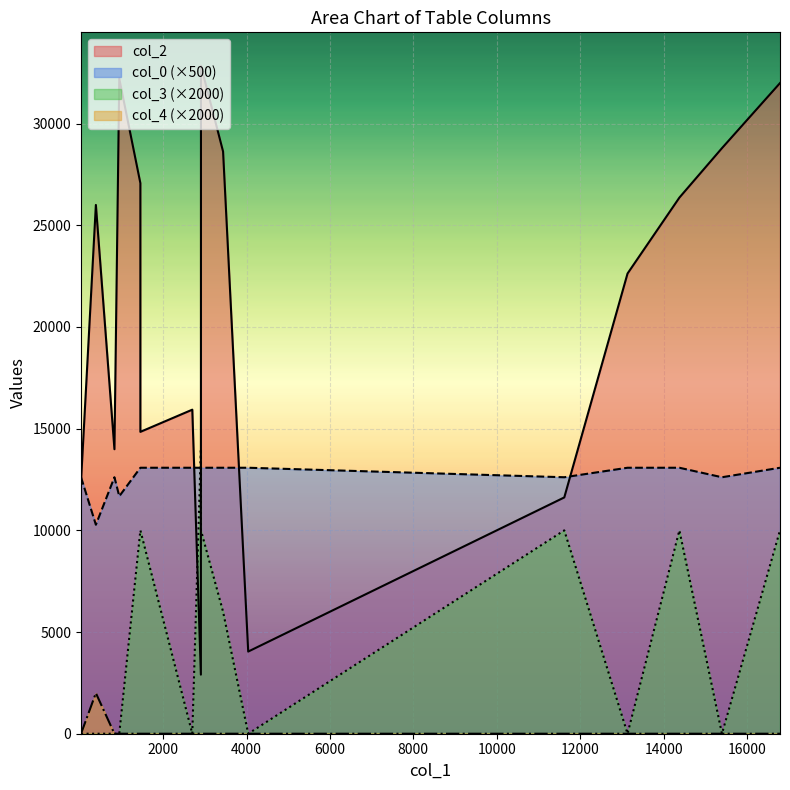

The col_0 series shows 26.2 at 3437. True or false?

True